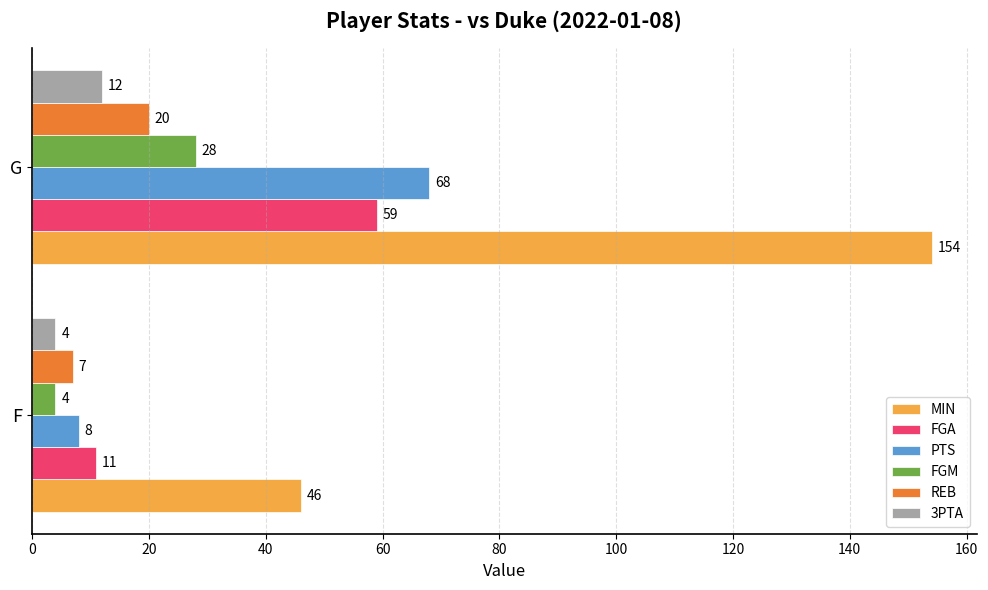

Rank the categories by MIN value from lowest to highest.

F, G